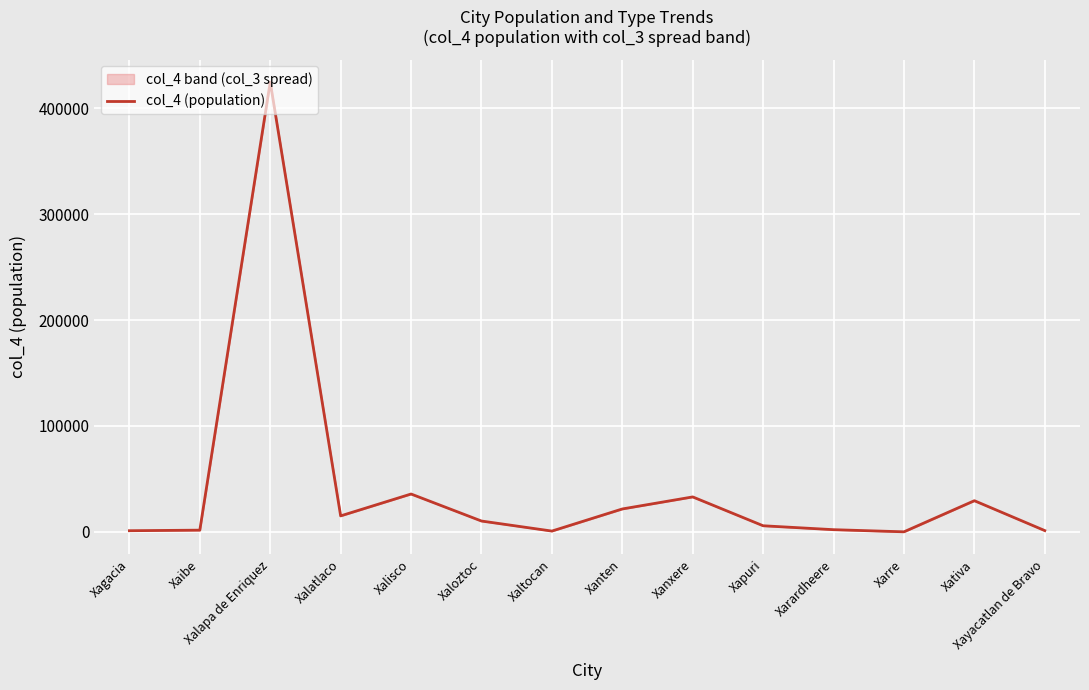

What is the label of the 12th point from the right?

Xalapa de Enriquez